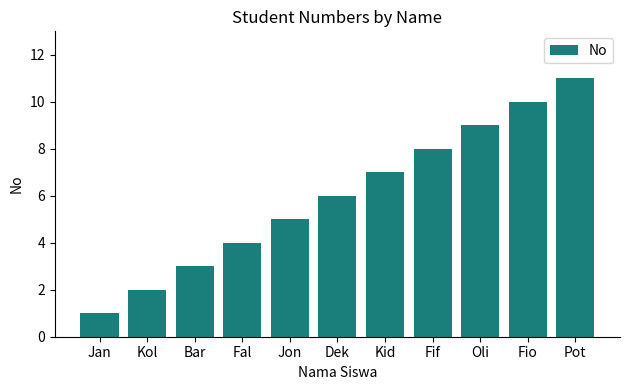

Is it true that the value at Oli is 9?

True